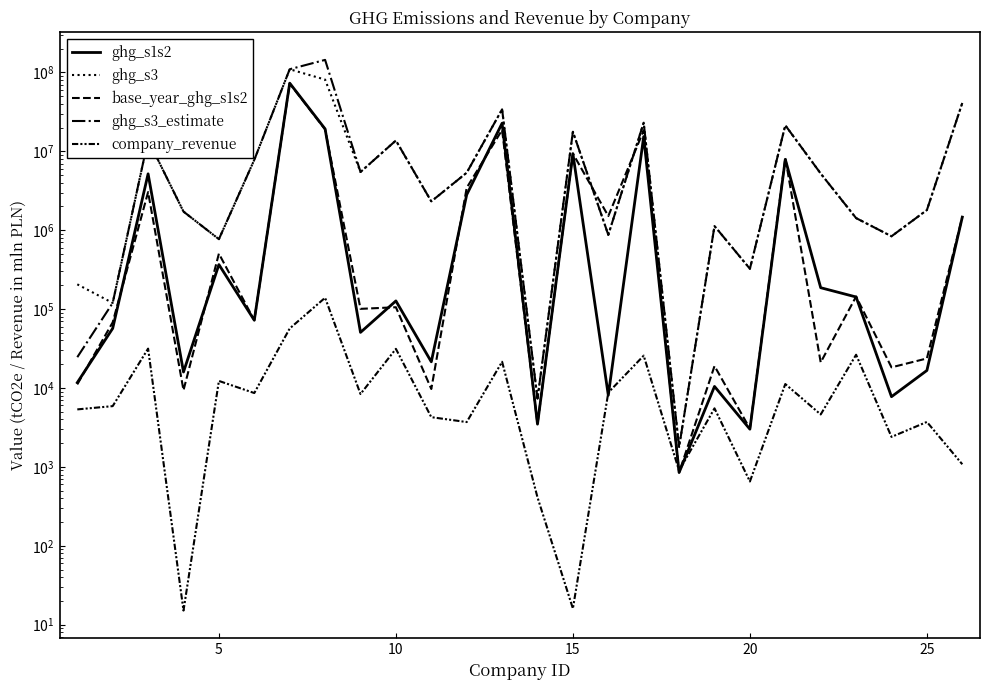

In ghg_s3_estimate, how many points are lower than both neighbors (excluding endpoints)?

8